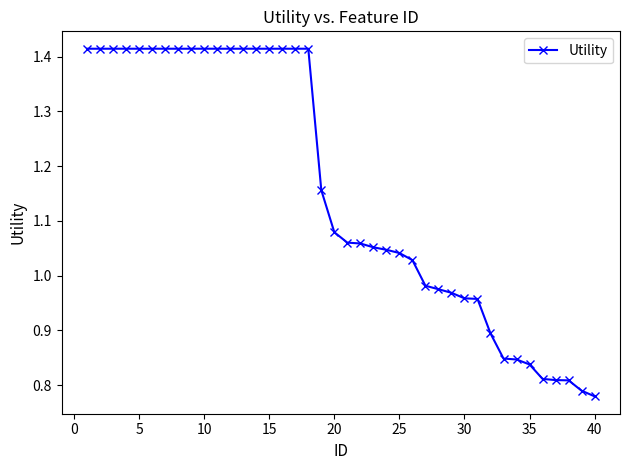

What is the difference between the maximum and second lowest values?

0.6